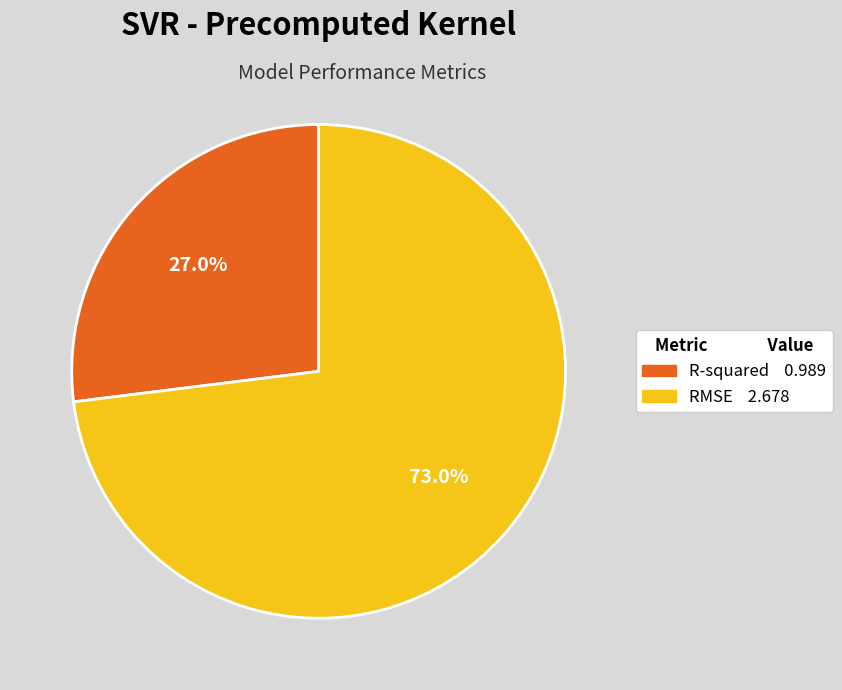

How much of the chart is everything except R-squared?

73.0%